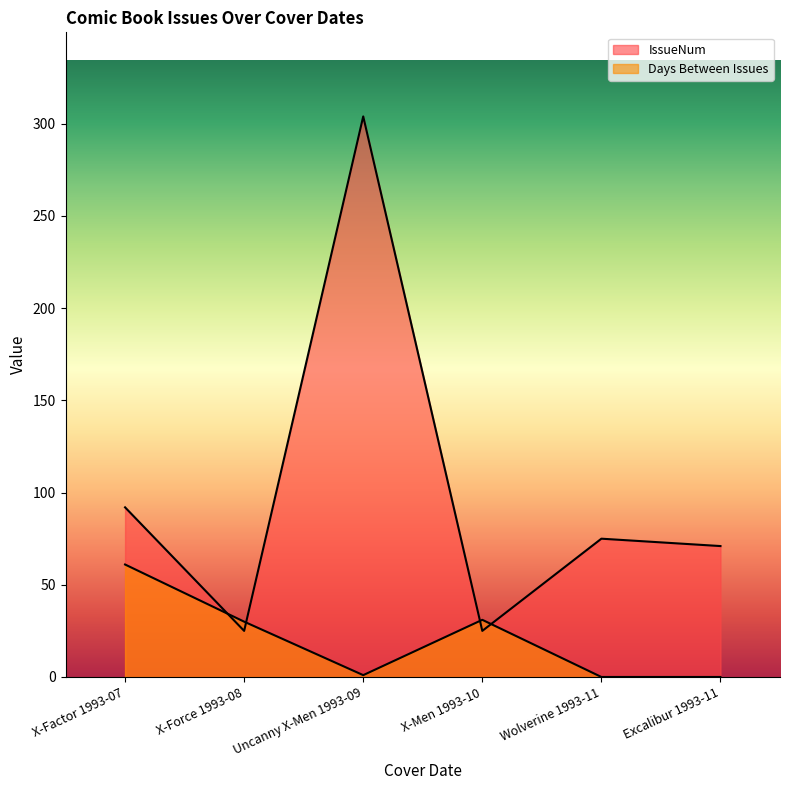

At which label does IssueNum first exceed 75?

X-Factor 1993-07